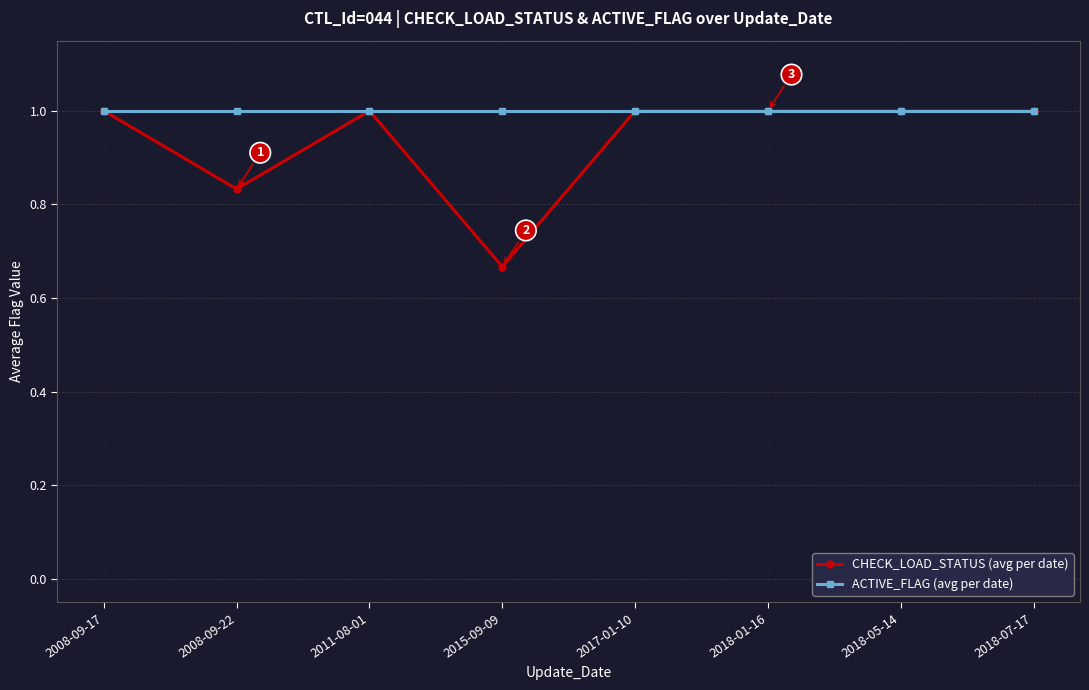

What position from the left is 2008-09-17?

1